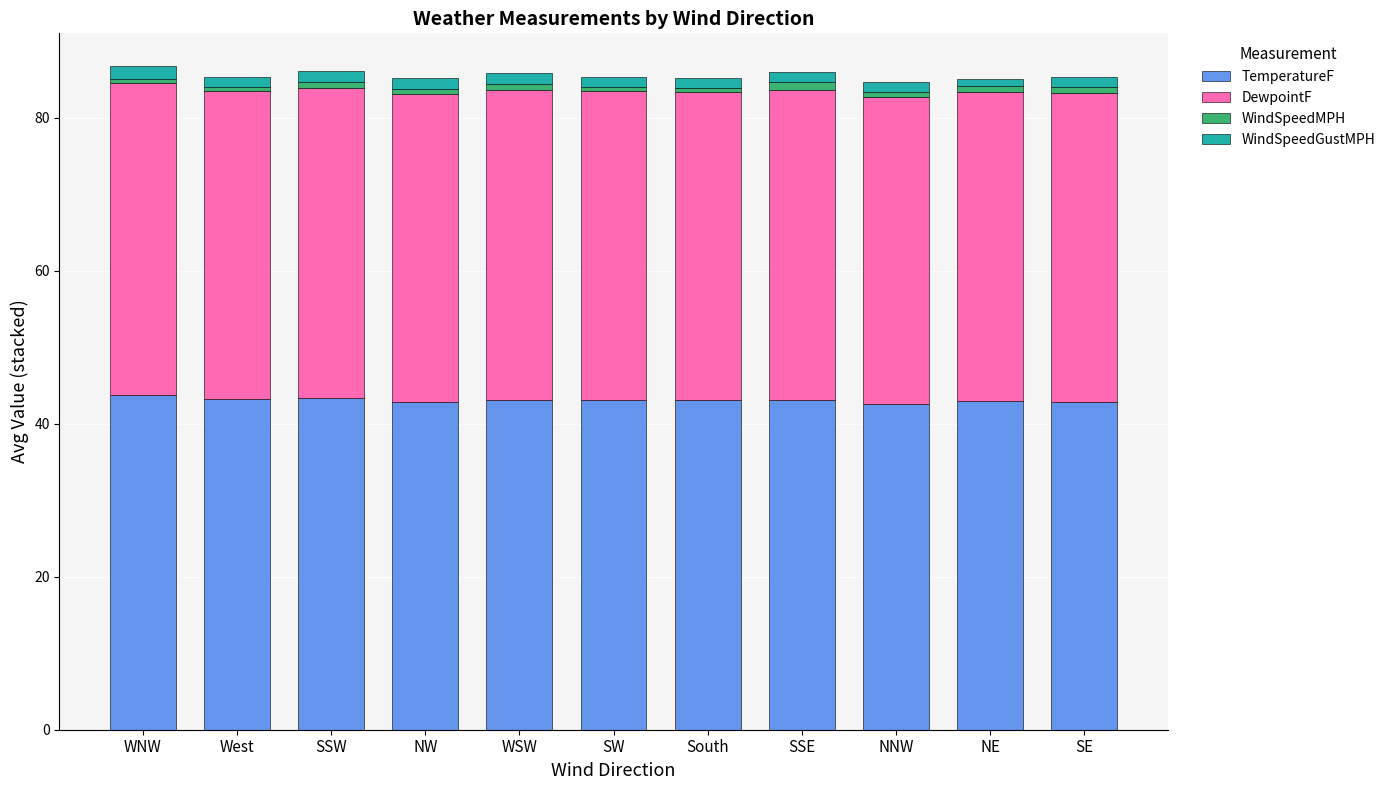

True or false: TemperatureF has a value of 42.9 at SE.

True